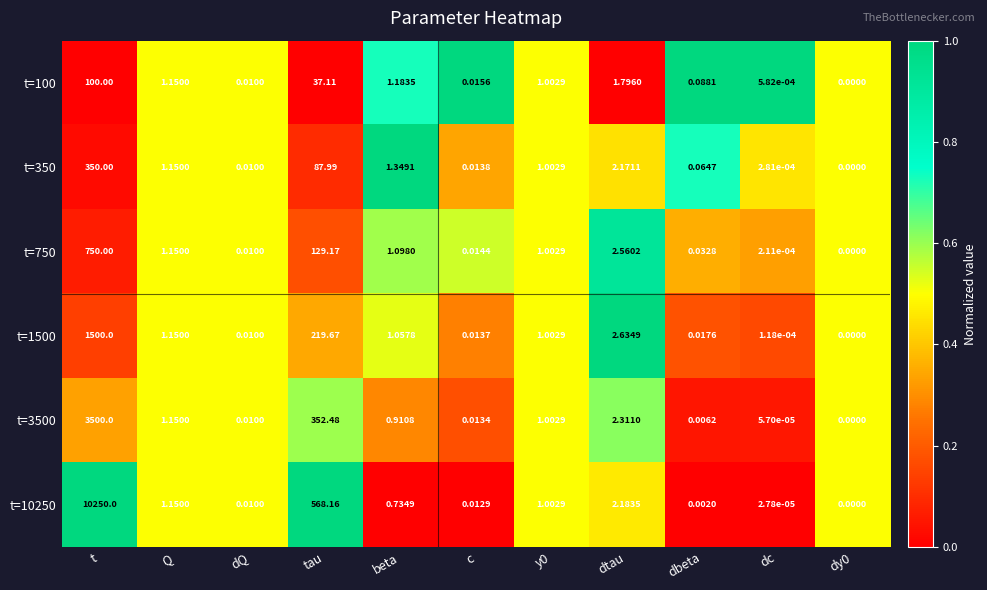

Where does the t=350 series first go above 1?

t